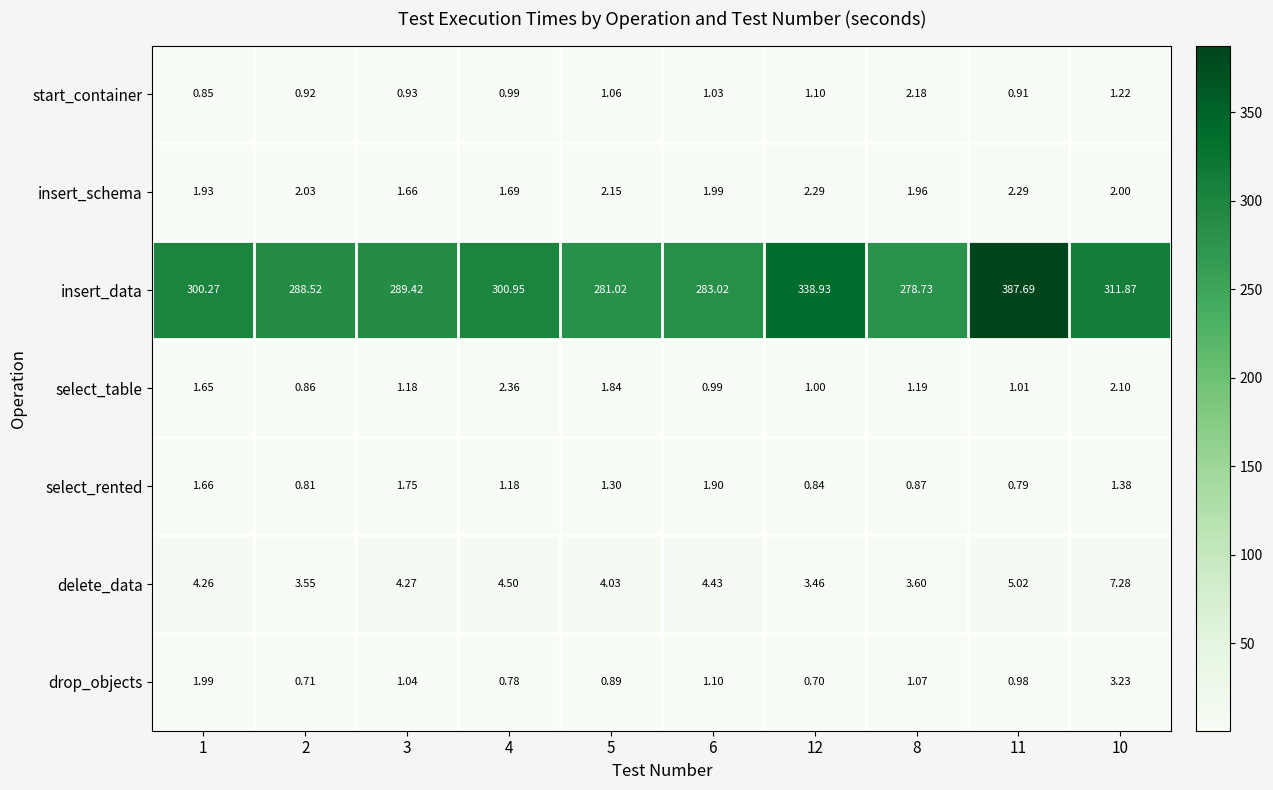

Rank the series at 12 from highest to lowest value.

insert_data, delete_data, insert_schema, start_container, select_table, select_rented, drop_objects